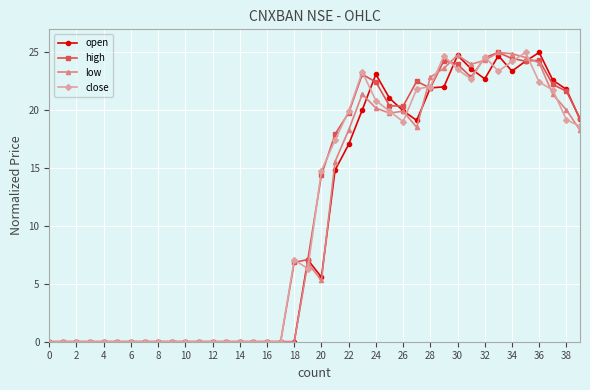

True or false: high has more than 1 points higher than both neighbors.

True